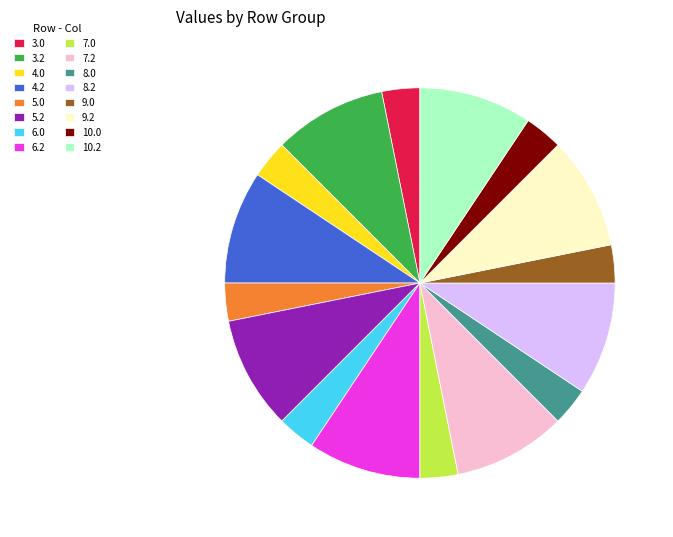

What is the ratio of the value at 6.0 to the value at 4.2?

0.3